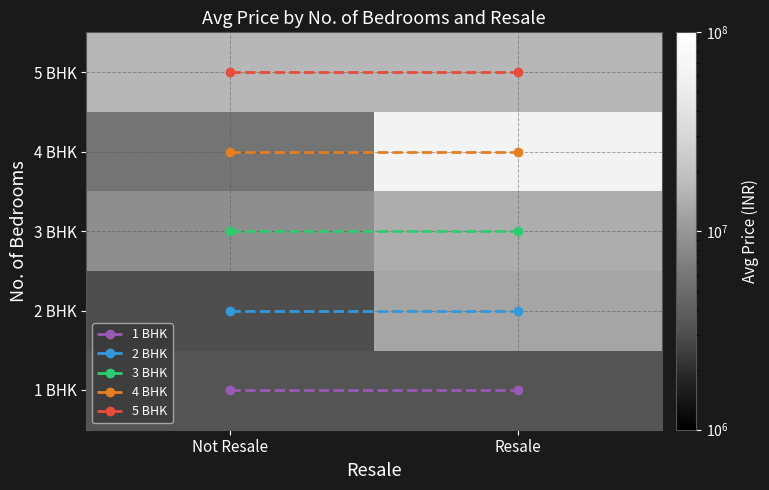

At how many categories does at least one series exceed 37065950?

1